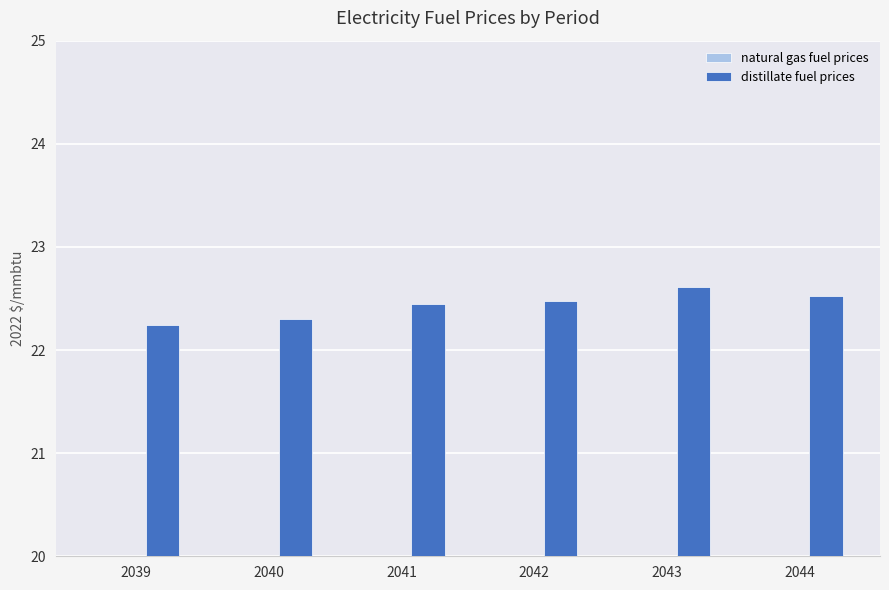

How many groups of bars are there?

6